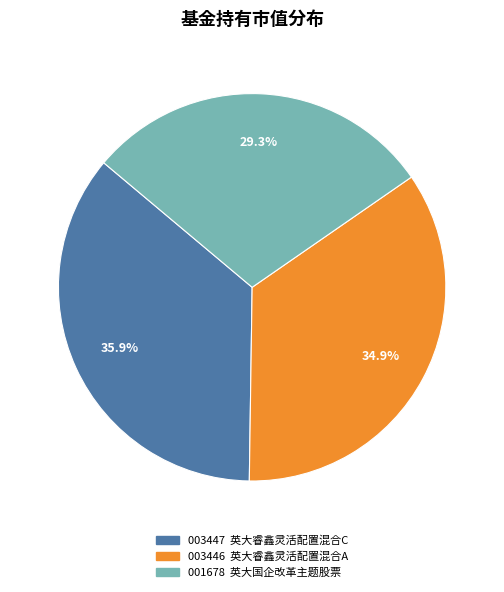

How many segments does this pie chart have?

3